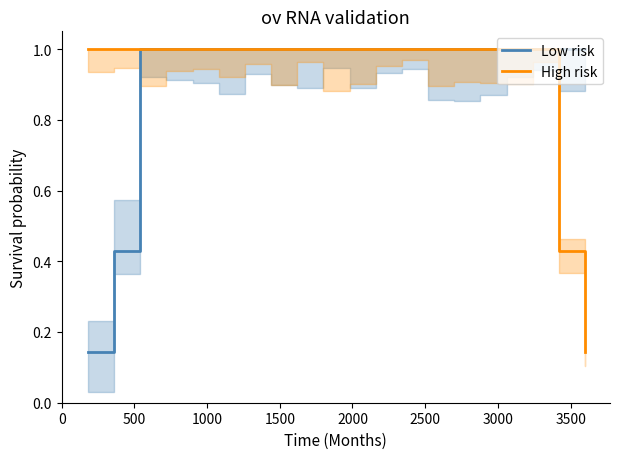

Does the chart display data point markers on the line(s)?

No